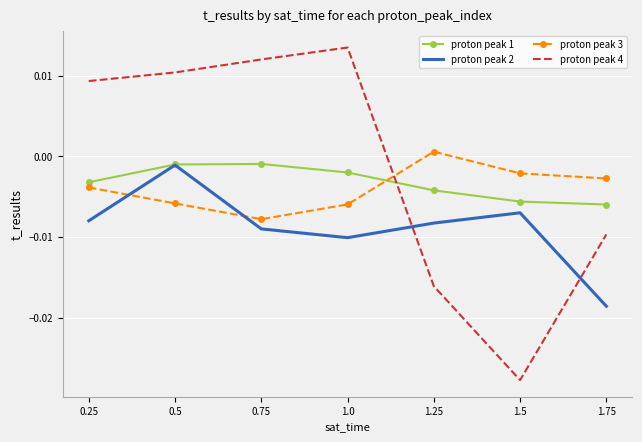

At which label is proton peak 2 closest to 0?

0.5